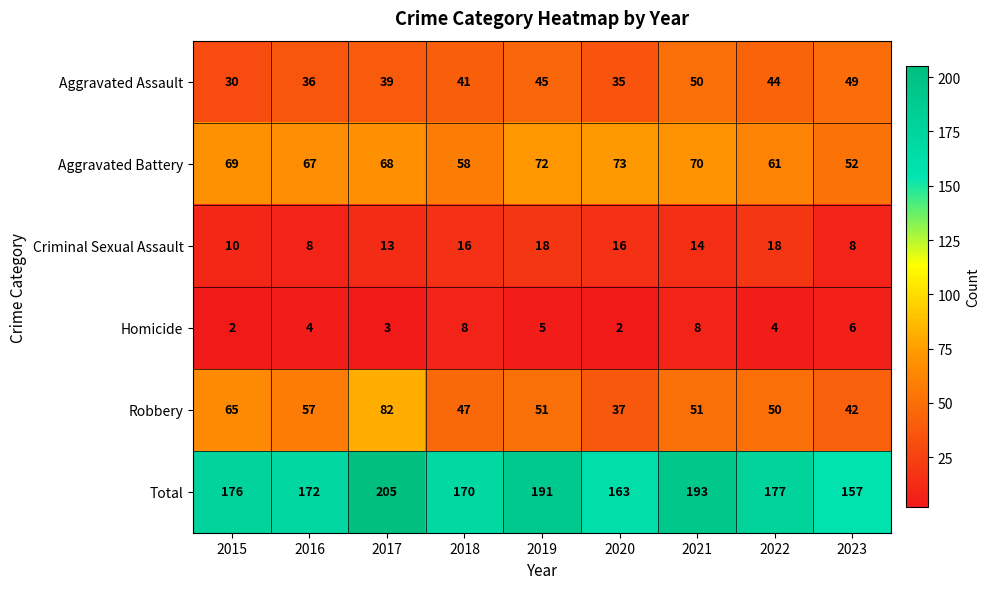

True or false: Homicide has a value of 1 at 2017.

False